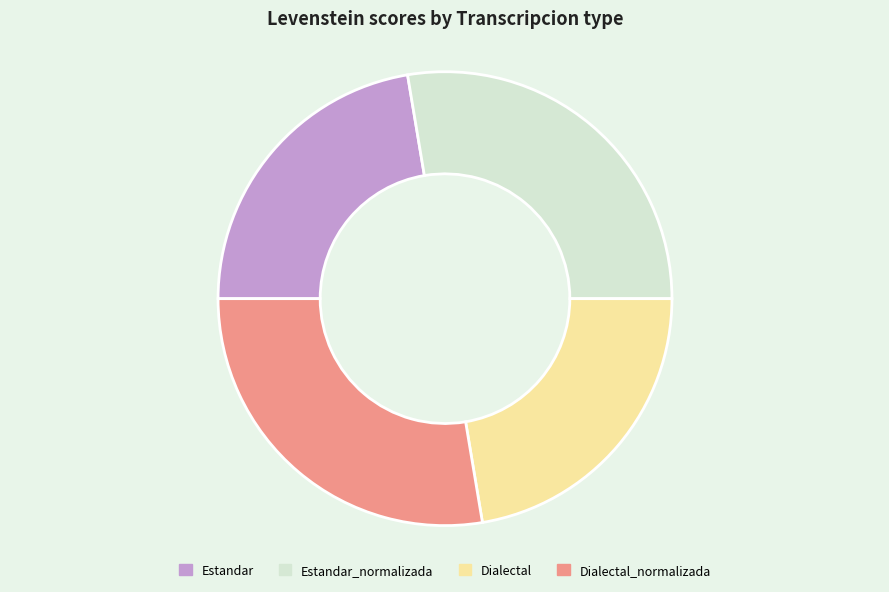

Is it true that Dialectal_normalizada is 28% of the pie?

True